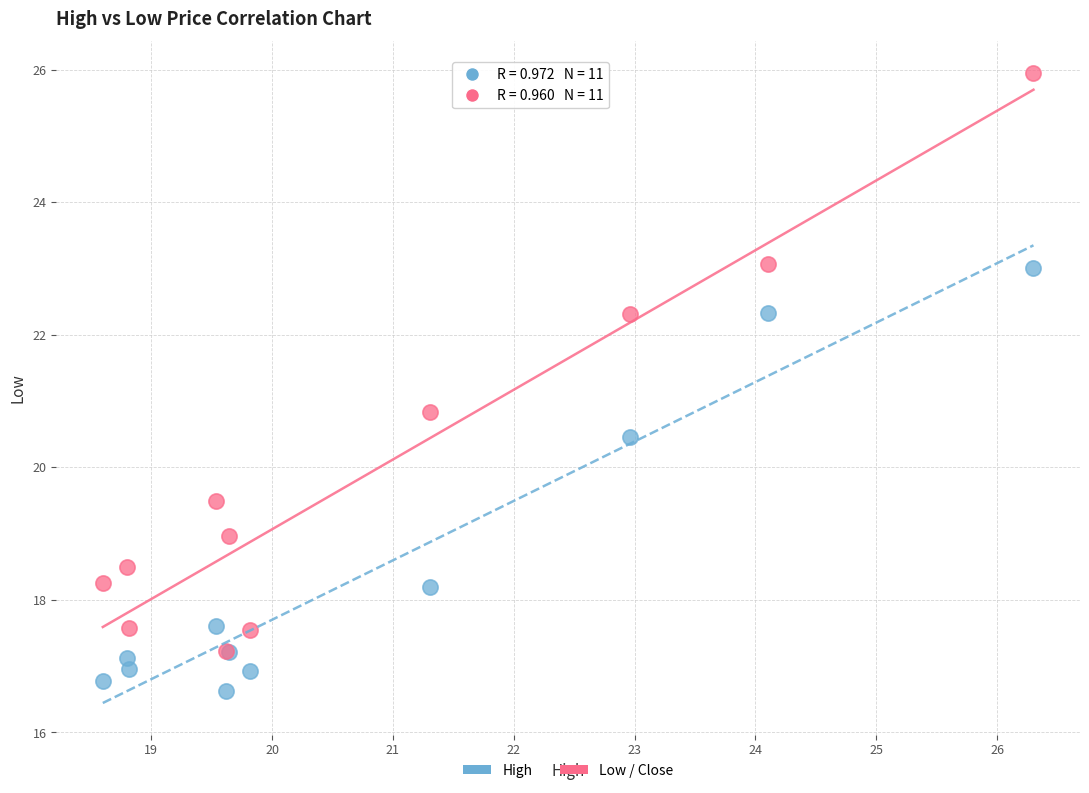

In the Low / Close series, what Y value is closest to 21?

20.8